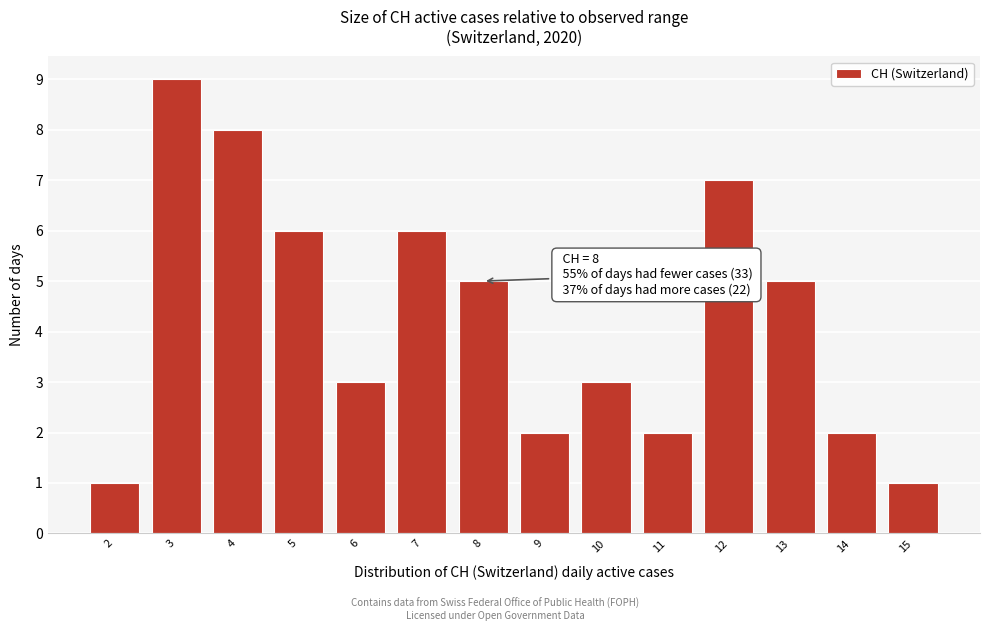

Over which range of the x-axis is the bar tallest?

2.5 to 3.5